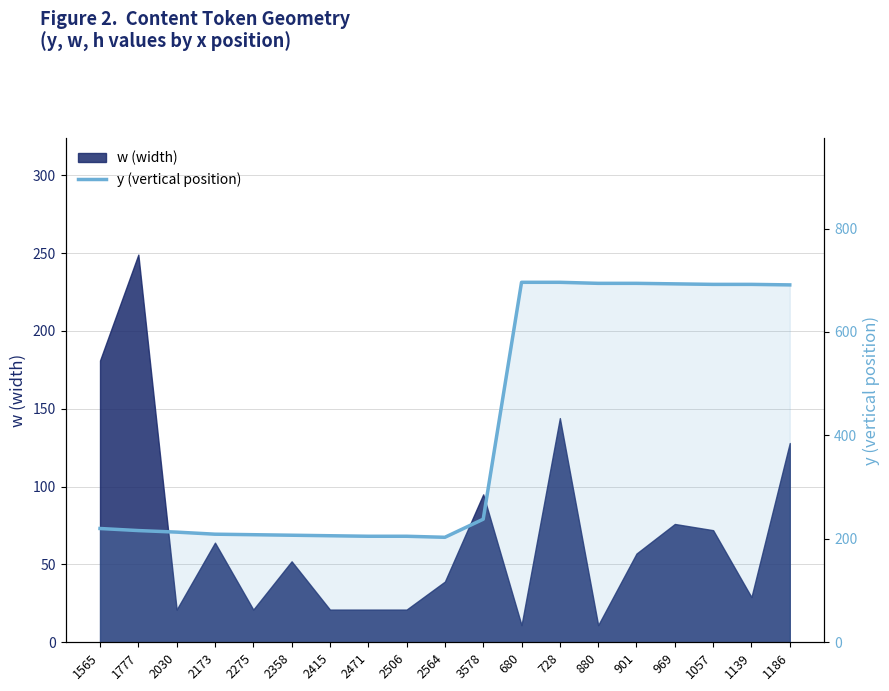

The chart shows a value of 306 at 1057. True or false?

False